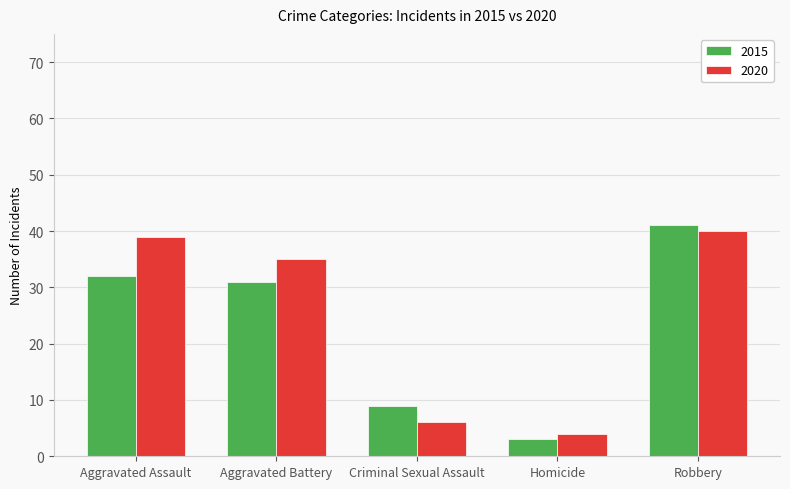

The 2015 series shows 9 at Criminal Sexual Assault. True or false?

True